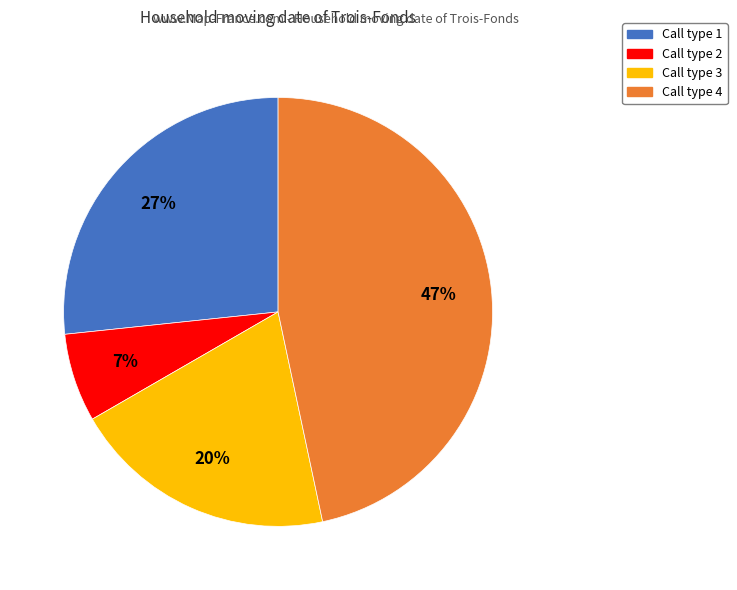

How many segments does this pie chart have?

4